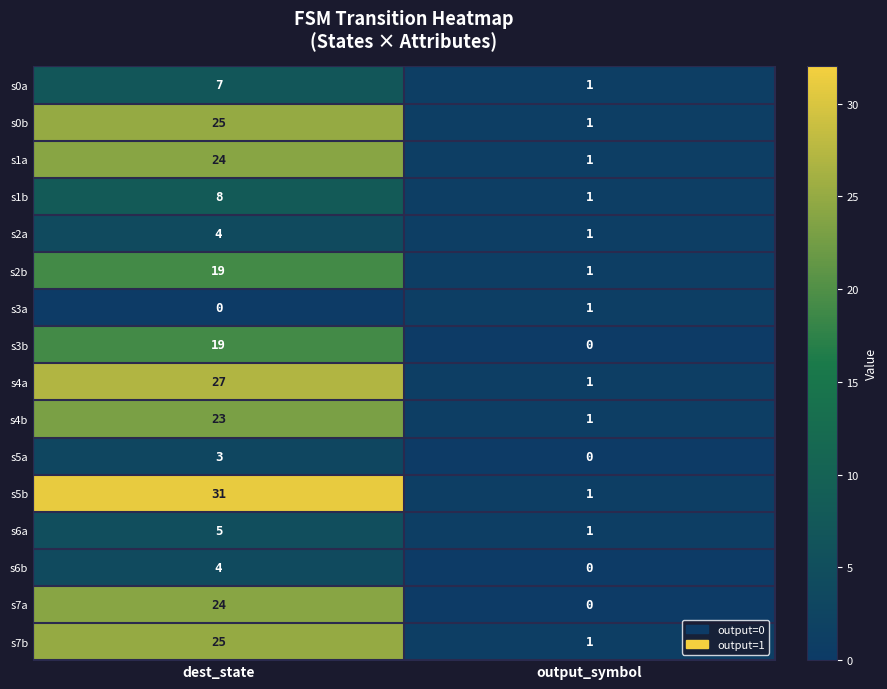

True or false: s6b has a value of 1 at dest_state.

False